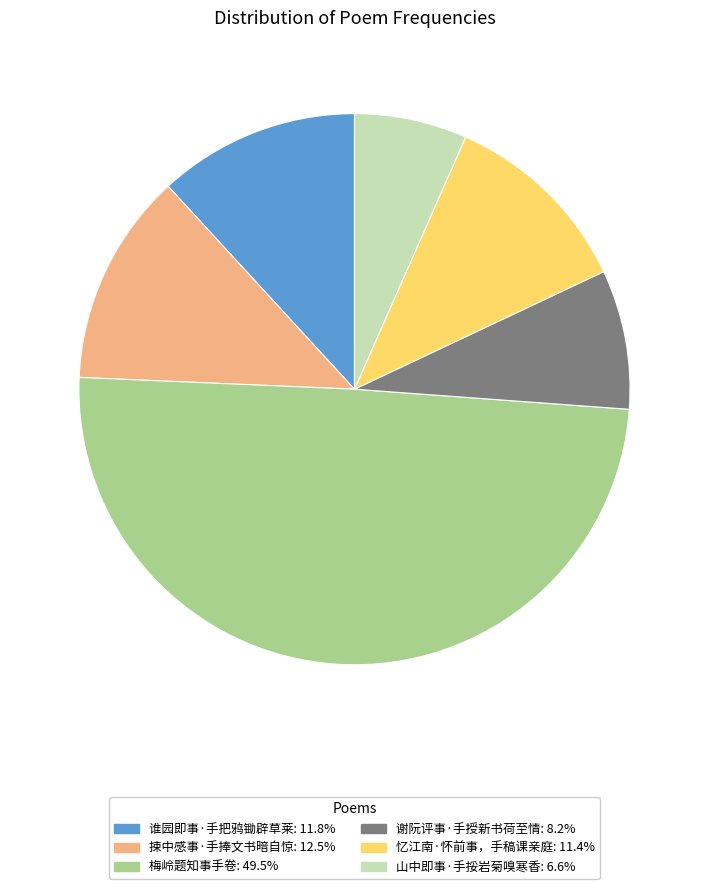

Combined, do 山中即事·手挼岩菊嗅寒香 and 梅岭题知事手卷 account for over 50%?

Yes